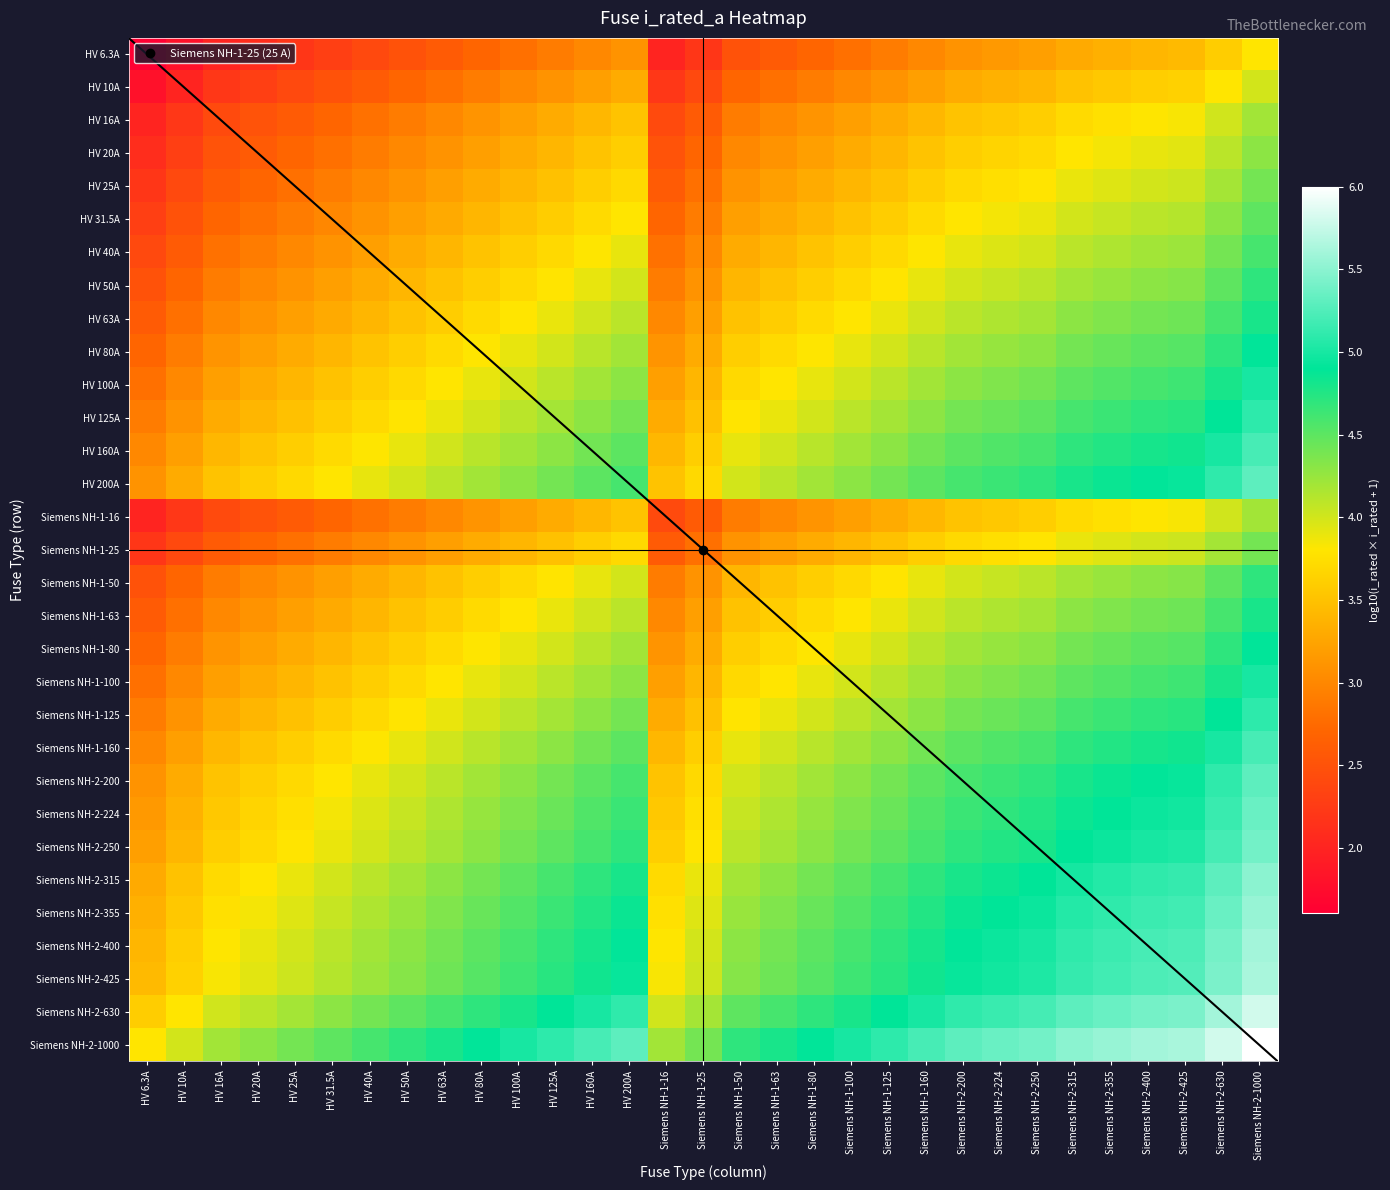

The value of HV 80A at HV 31.5A is 5.7. True or false?

False